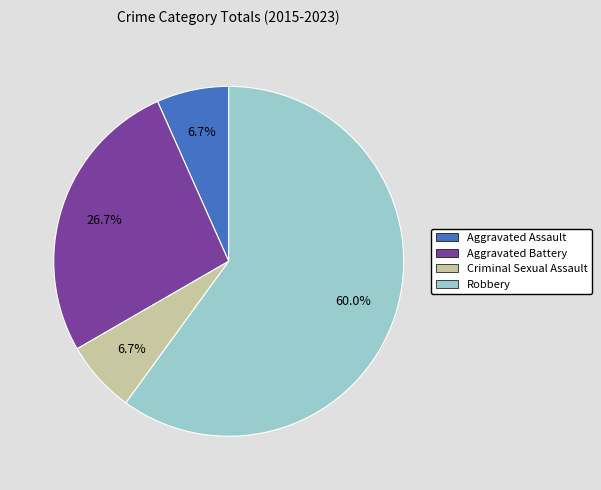

True or false: Aggravated Assault accounts for 21% of the total.

False